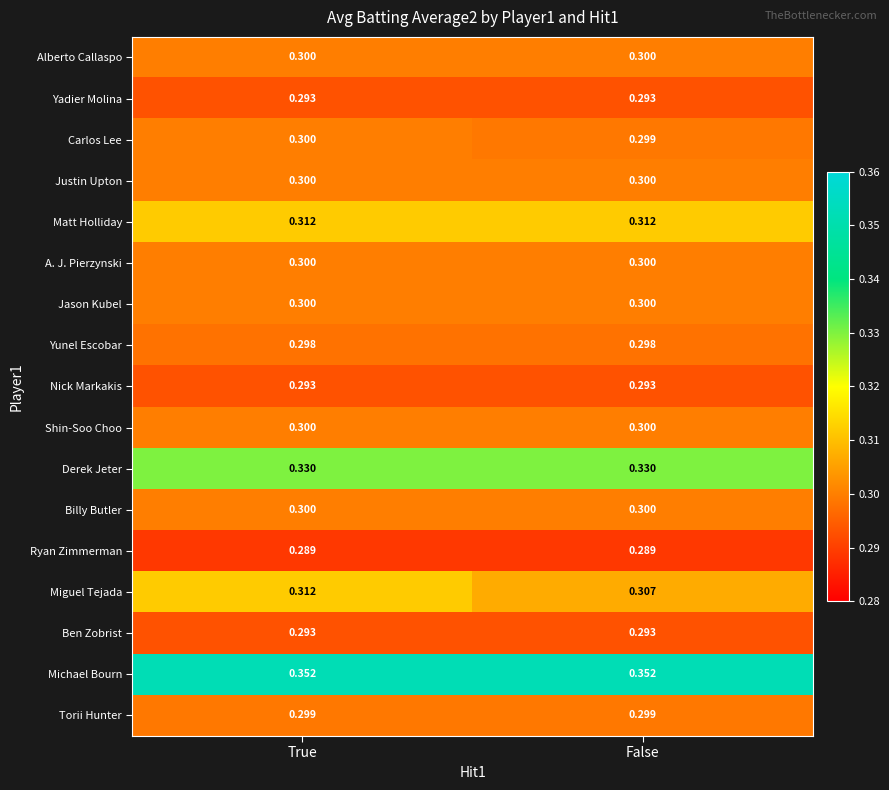

Which series has the largest range (max minus min)?

Miguel Tejada